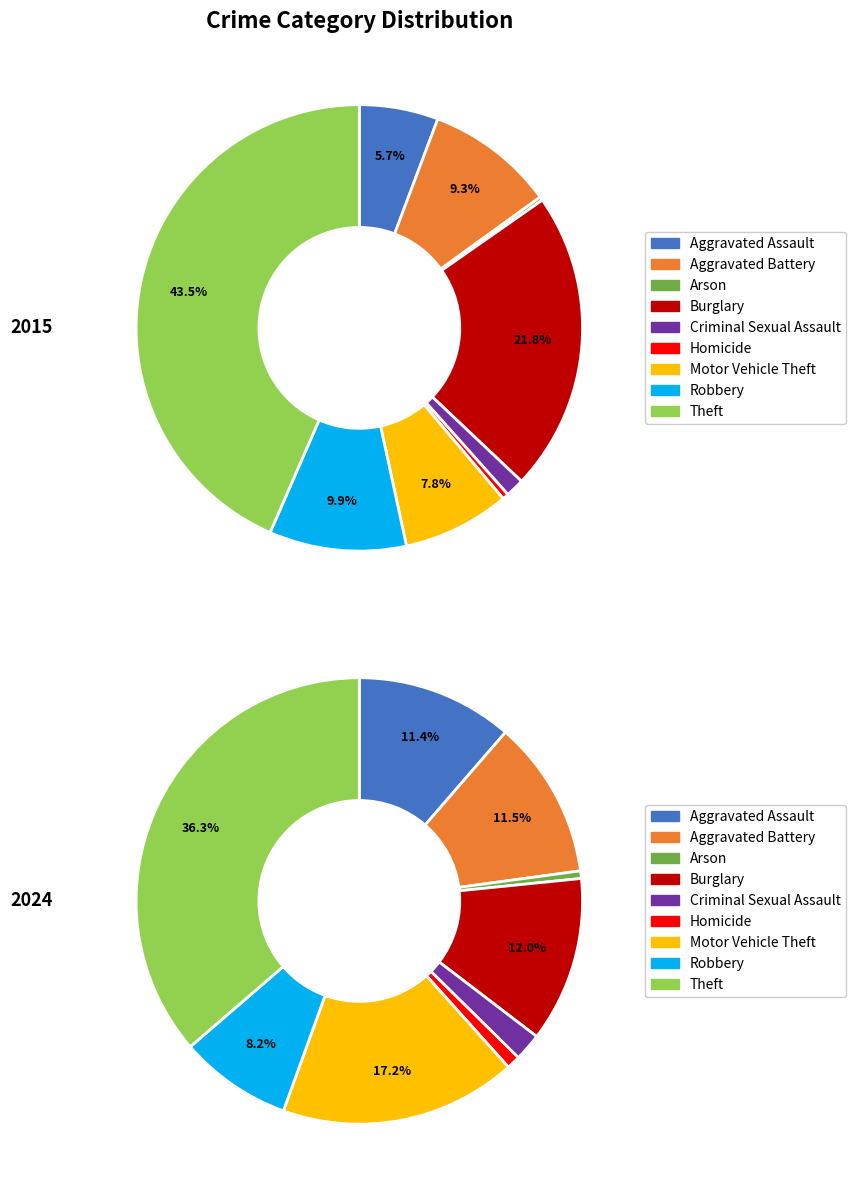

Rank the series by their maximum value, from lowest to highest.

2024, 2015